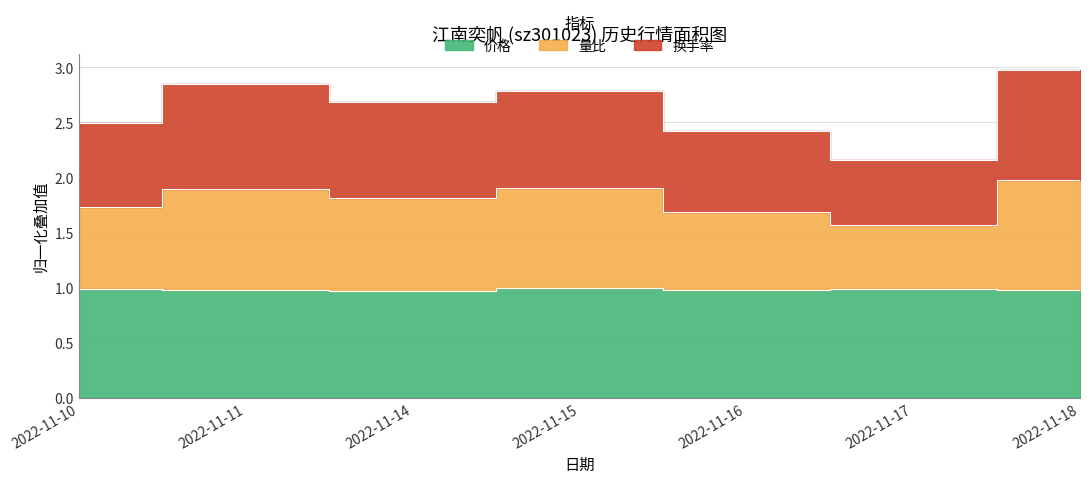

Which category has the highest value in the 价格 series?

2022-11-15